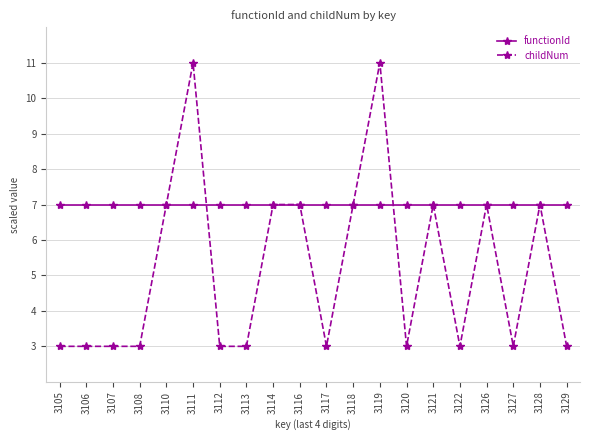

At how many categories does at least one series exceed 8?

2